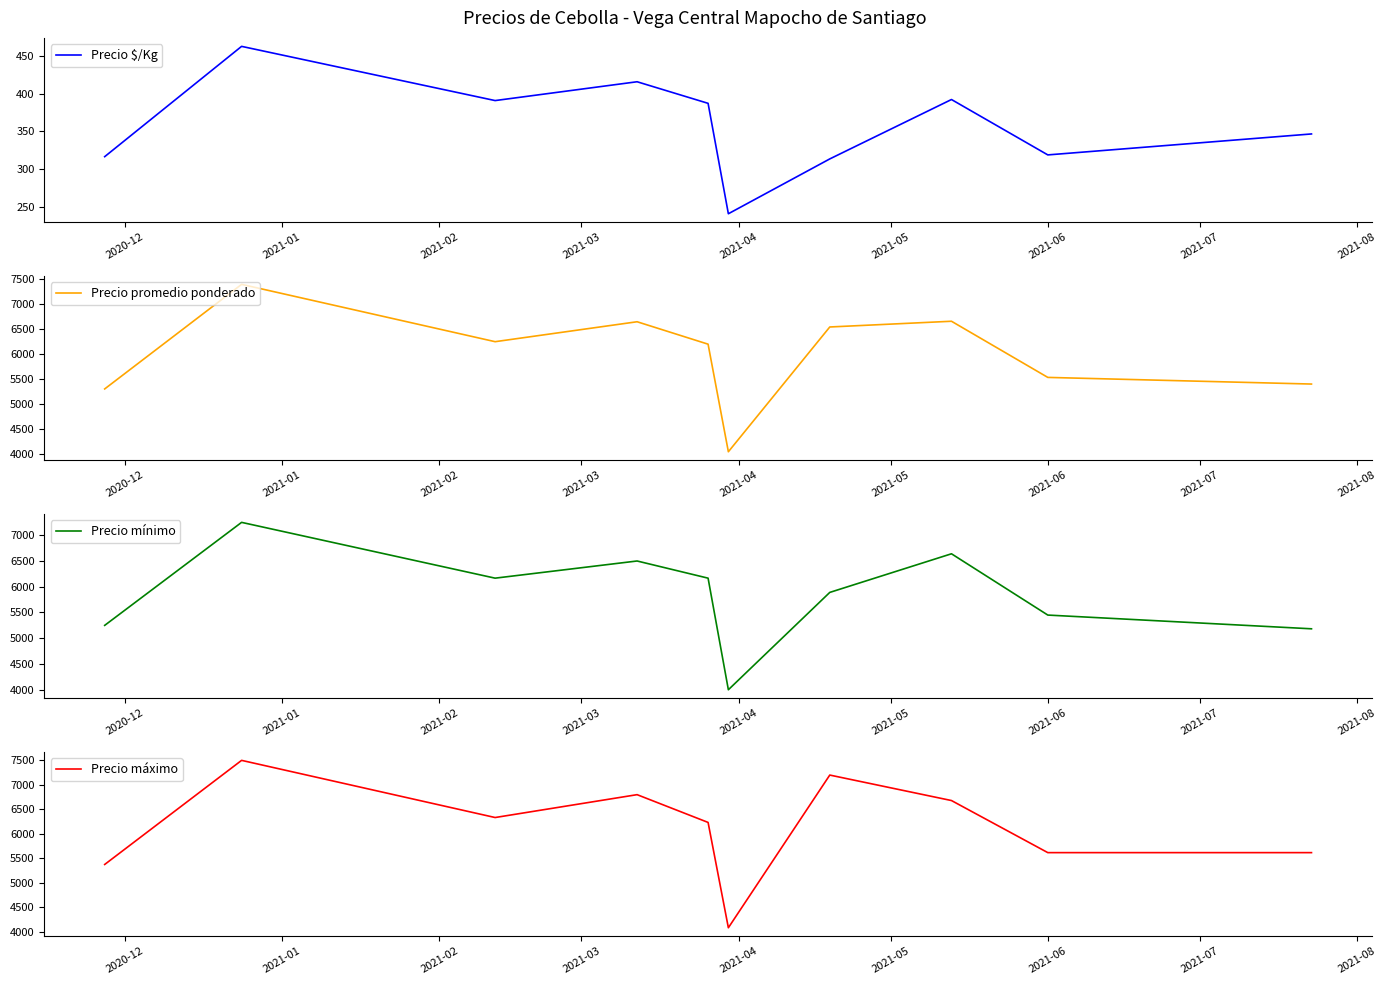

True or false: Precio promedio ponderado and Precio $/Kg intersect in this chart.

False